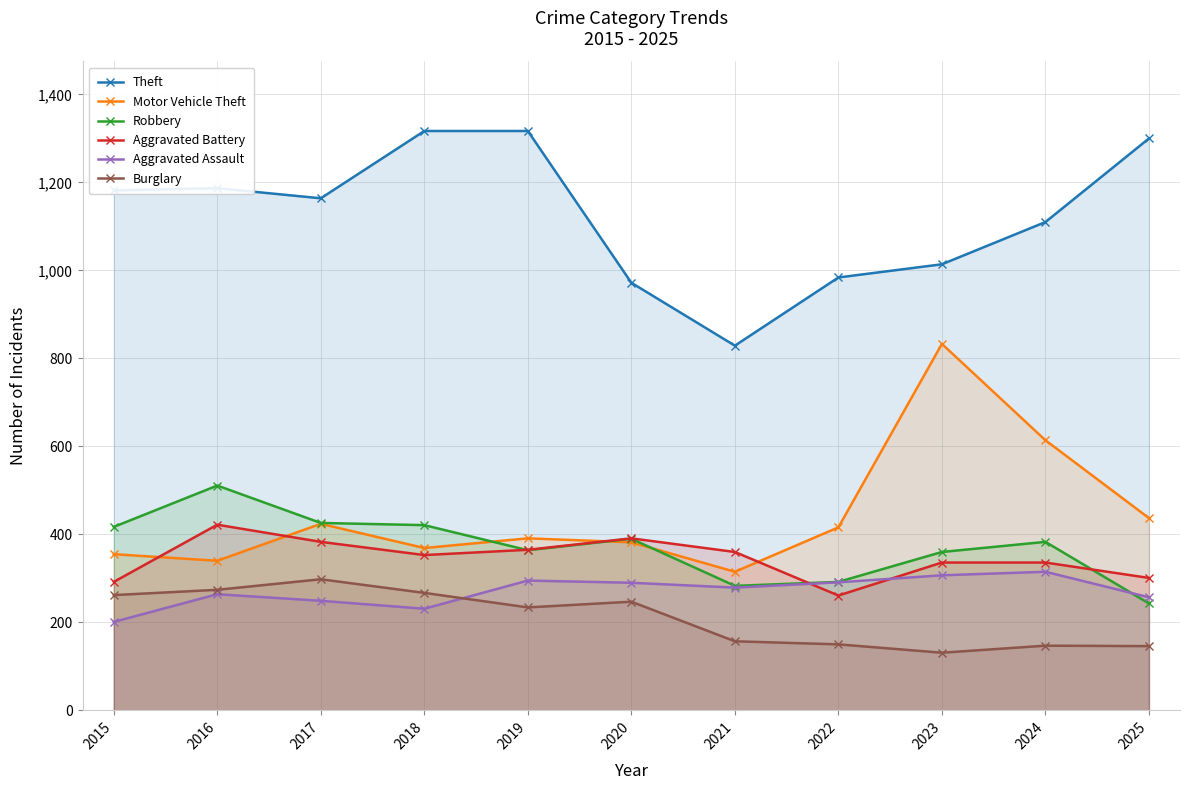

The Robbery series shows 610 at 2015. True or false?

False